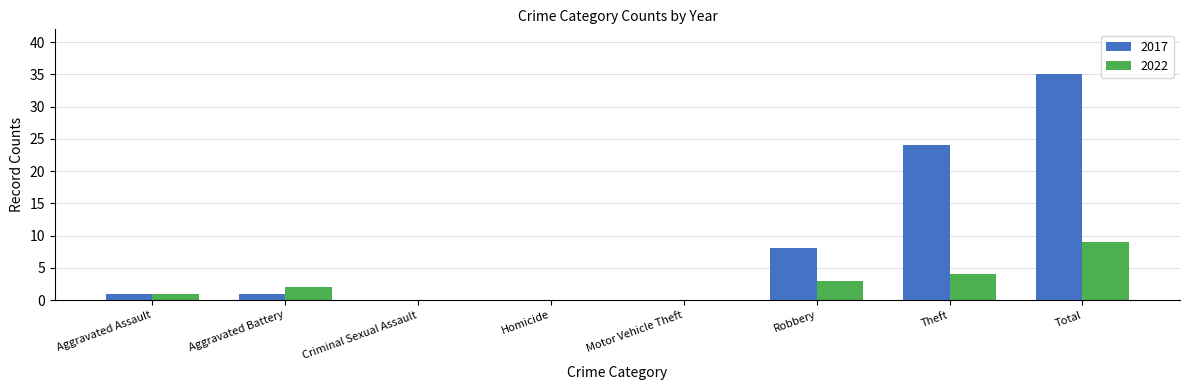

Count the number of data series in this chart.

2